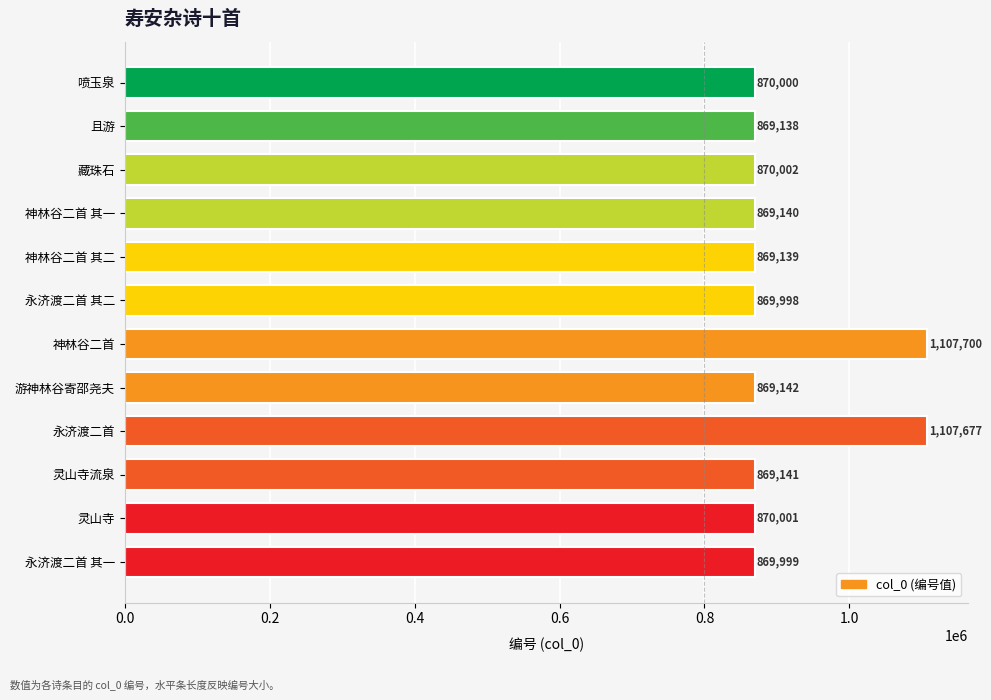

What is the average value?

909256